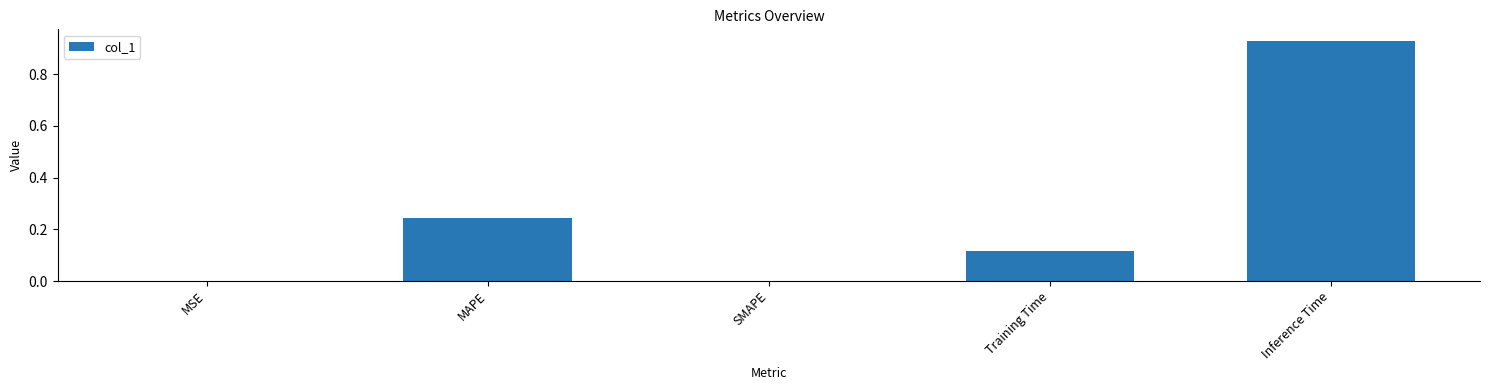

Is it true that the value at Inference Time is 0.6?

False